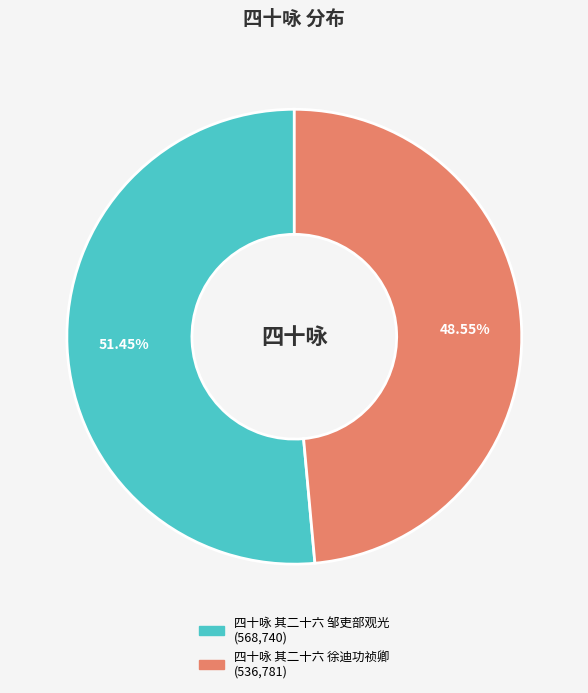

True or false: 四十咏 其二十六 徐迪功祯卿 accounts for 49% of the total.

True